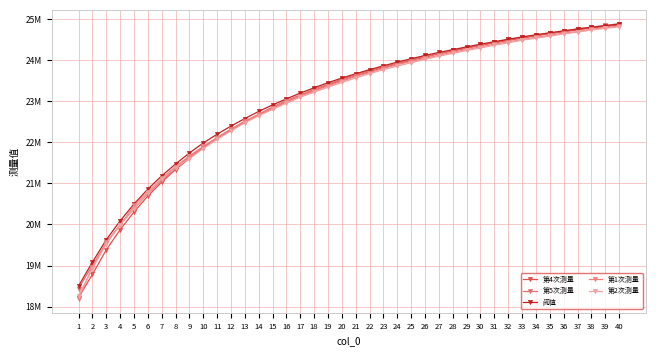

Where is 第5次测量 nearest to the value 21660672?

9